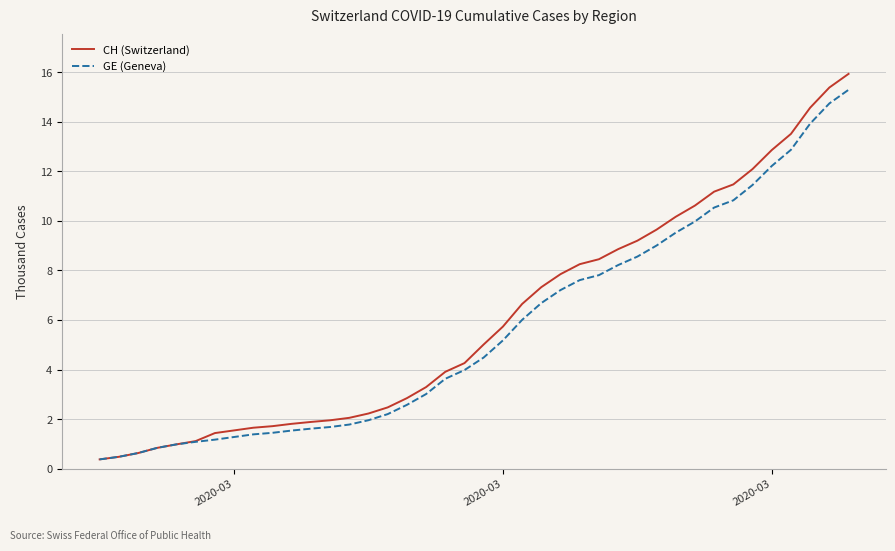

What is the maximum value for GE (Geneva)?

15.3